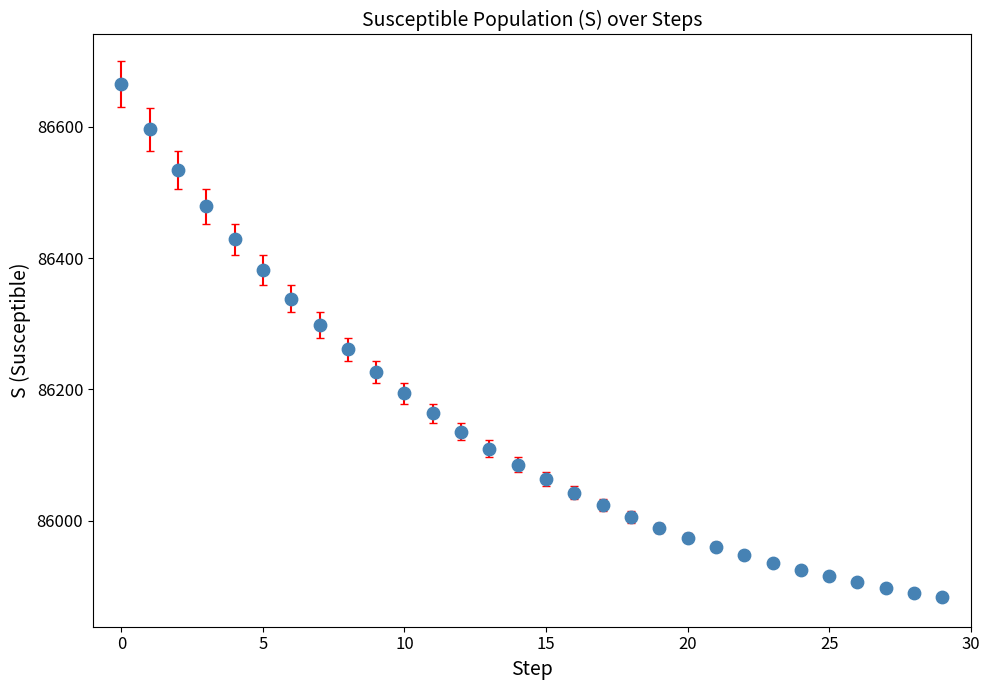

What is the range of Y values (max minus min)?

782.0